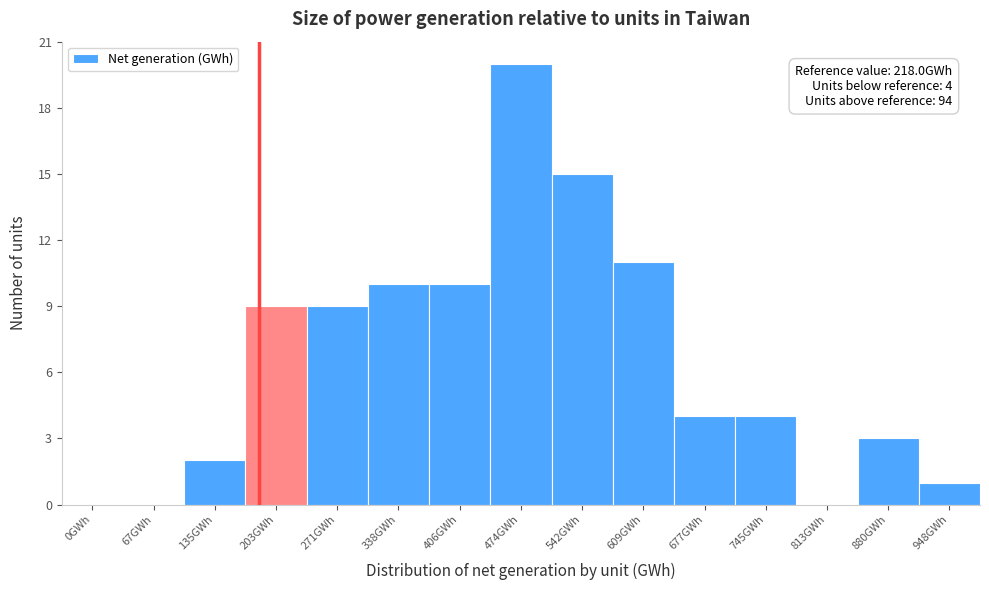

Reading left to right, what are all the values shown in this chart?

0GWh=0	67GWh=0	135GWh=2	203GWh=9	271GWh=9	338GWh=10	406GWh=10	474GWh=20	542GWh=15	609GWh=11	677GWh=4	745GWh=4	813GWh=0	880GWh=3	948GWh=1